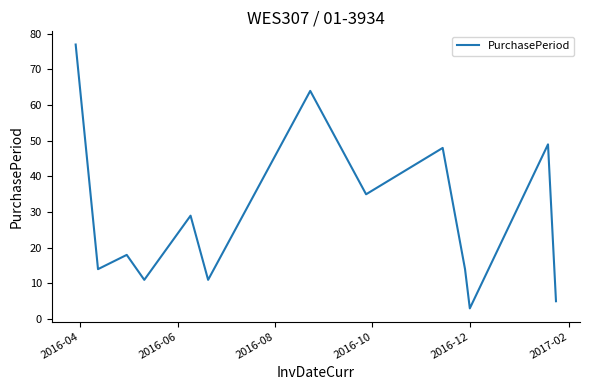

What is the maximum value shown in the chart?

77